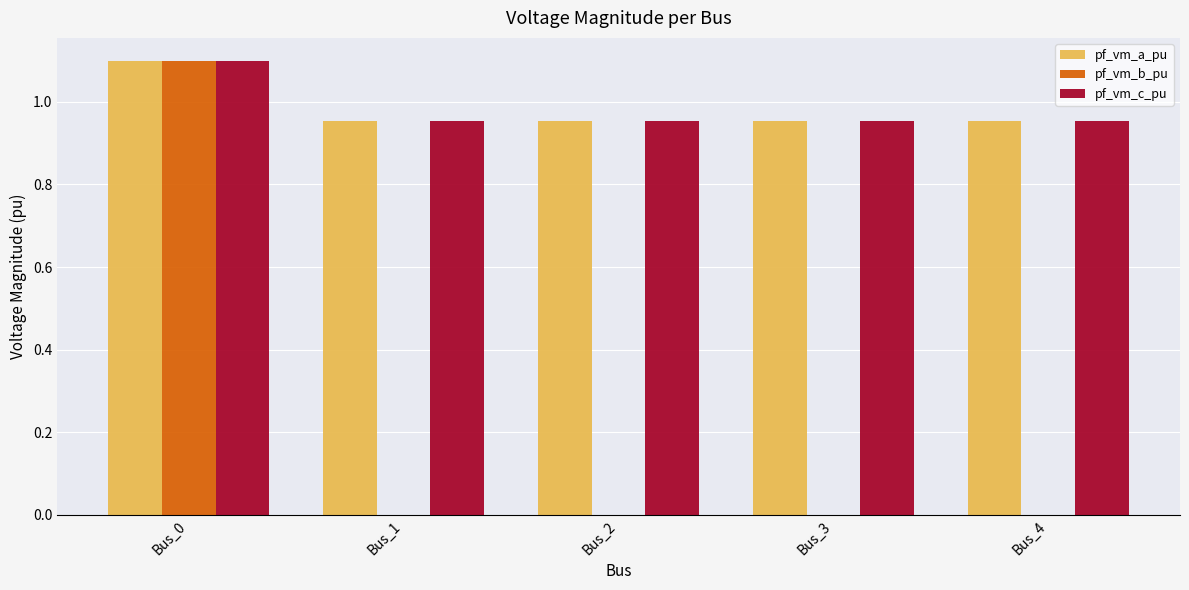

The value of pf_vm_a_pu at Bus_1 is 0.5. True or false?

False